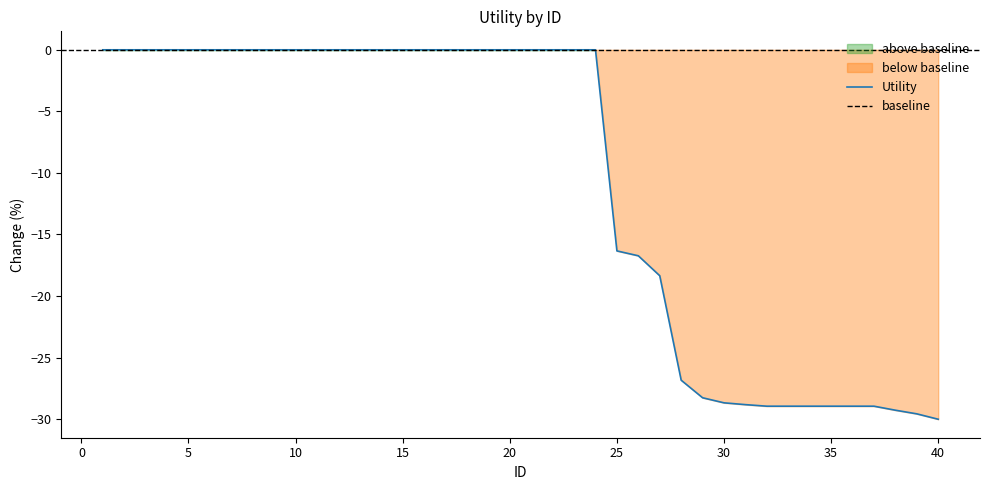

What is the minimum value for Utility?

-30.0